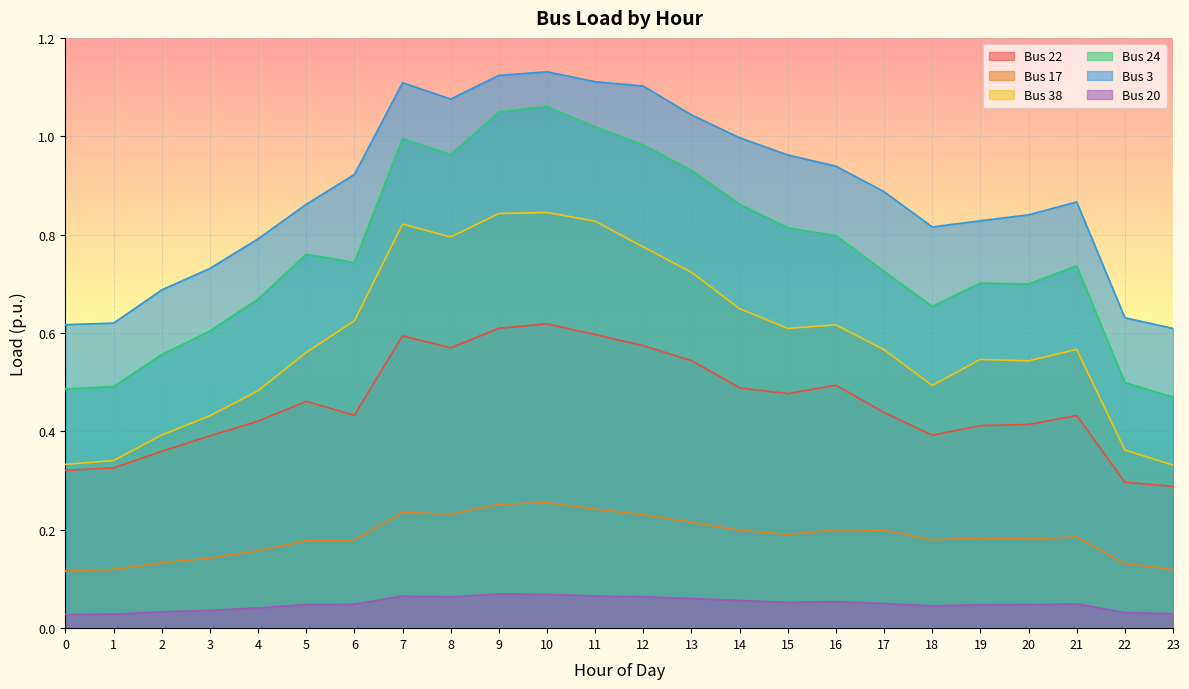

Reading left to right, extract all data points from this chart.

Bus 22: 0.3	0.3	0.4	0.4	0.4	0.5	0.4	0.6	0.6	0.6	0.6	0.6	0.6	0.5	0.5	0.5	0.5	0.4	0.4	0.4	0.4	0.4	0.3	0.3
Bus 17: 0.1	0.1	0.1	0.1	0.2	0.2	0.2	0.2	0.2	0.3	0.3	0.2	0.2	0.2	0.2	0.2	0.2	0.2	0.2	0.2	0.2	0.2	0.1	0.1
Bus 38: 0.3	0.3	0.4	0.4	0.5	0.6	0.6	0.8	0.8	0.8	0.8	0.8	0.8	0.7	0.6	0.6	0.6	0.6	0.5	0.5	0.5	0.6	0.4	0.3
Bus 24: 0.5	0.5	0.6	0.6	0.7	0.8	0.7	1.0	1.0	1.0	1.1	1.0	1.0	0.9	0.9	0.8	0.8	0.7	0.7	0.7	0.7	0.7	0.5	0.5
Bus 3: 0.6	0.6	0.7	0.7	0.8	0.9	0.9	1.1	1.1	1.1	1.1	1.1	1.1	1.0	1.0	1.0	0.9	0.9	0.8	0.8	0.8	0.9	0.6	0.6
Bus 20: 0.0	0.0	0.0	0.0	0.0	0.0	0.0	0.1	0.1	0.1	0.1	0.1	0.1	0.1	0.1	0.1	0.1	0.1	0.0	0.0	0.0	0.0	0.0	0.0